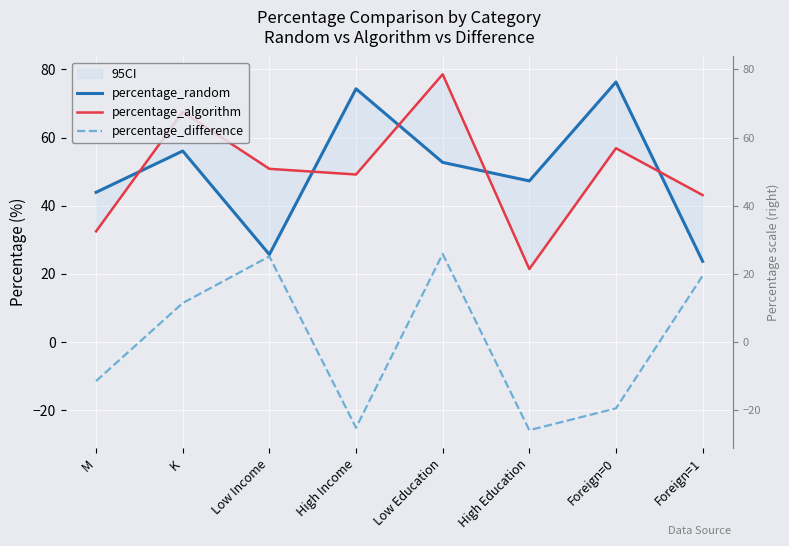

Reading right to left, what are all the values shown in this chart?

percentage_random: 23.7	76.3	47.3	52.7	74.3	25.7	56.1	43.9
percentage_algorithm: 43.1	56.9	21.4	78.6	49.2	50.8	67.5	32.5
percentage_difference: 19.4	-19.4	-25.9	25.9	-25.1	25.1	11.4	-11.4